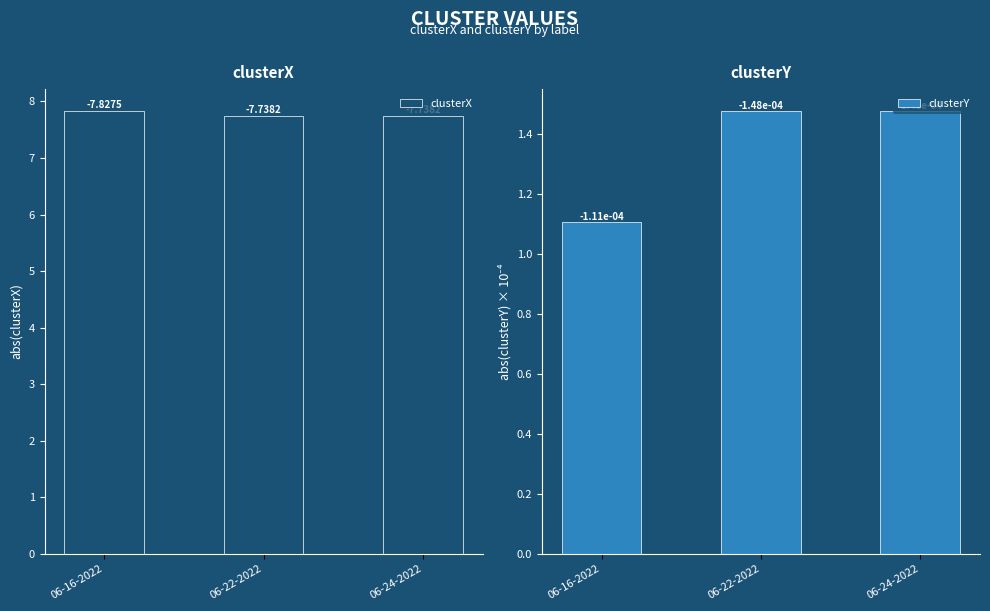

What are all the series names shown in the legend?

clusterX, clusterY